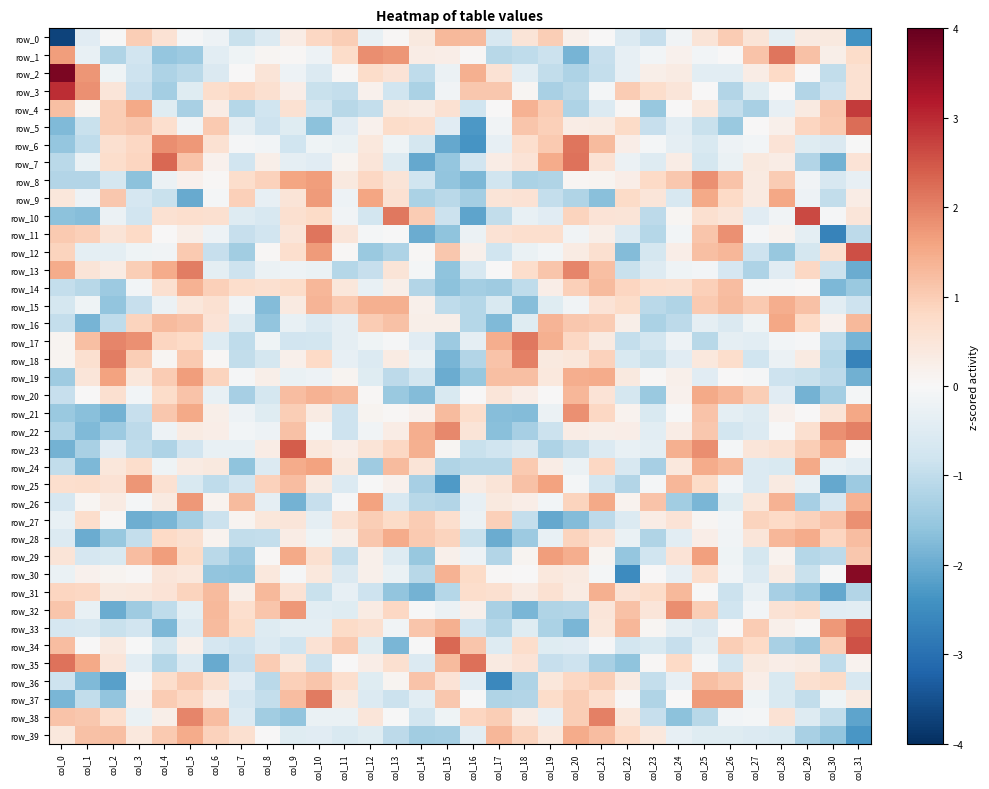

At col_25, list the series in order from largest to smallest.

row_23, row_8, row_37, row_29, row_9, row_20, row_24, row_12, row_36, row_21, row_11, row_22, row_15, row_32, row_14, row_25, row_30, row_10, row_0, row_18, row_4, row_28, row_27, row_3, row_31, row_35, row_1, row_13, row_16, row_34, row_2, row_19, row_39, row_33, row_6, row_7, row_5, row_38, row_17, row_26